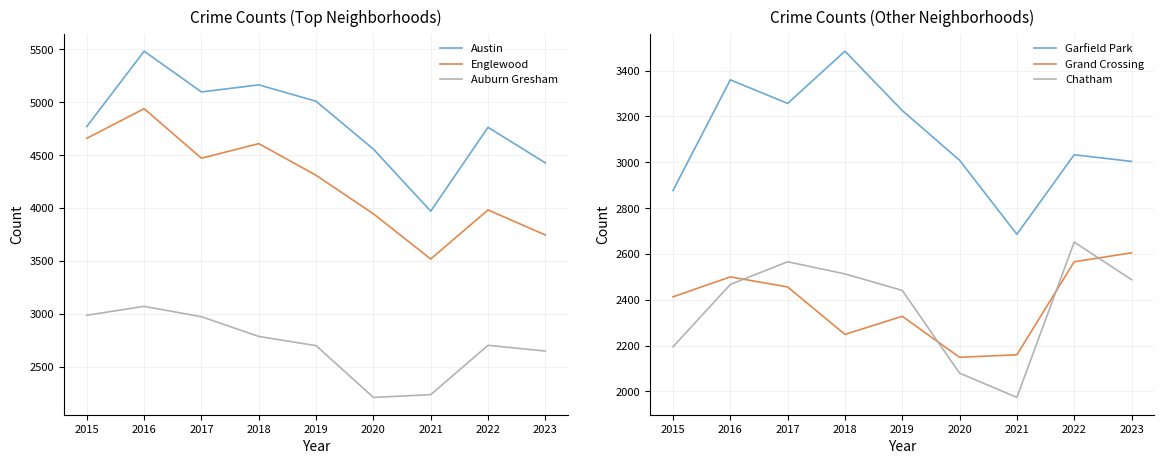

At which label does Auburn Gresham first exceed 2703?

2015